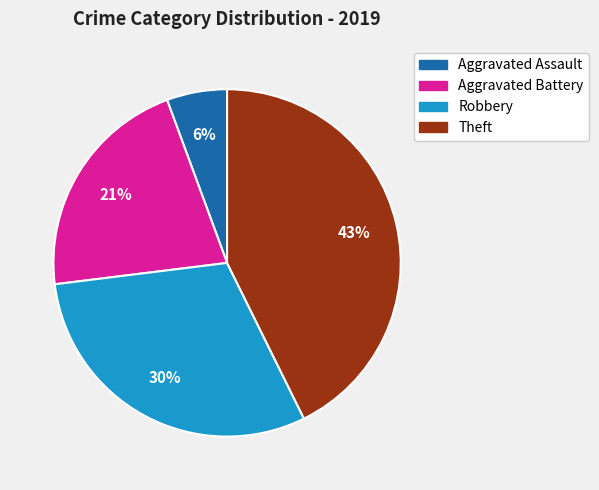

To the nearest percent, what is the average slice percentage?

25%